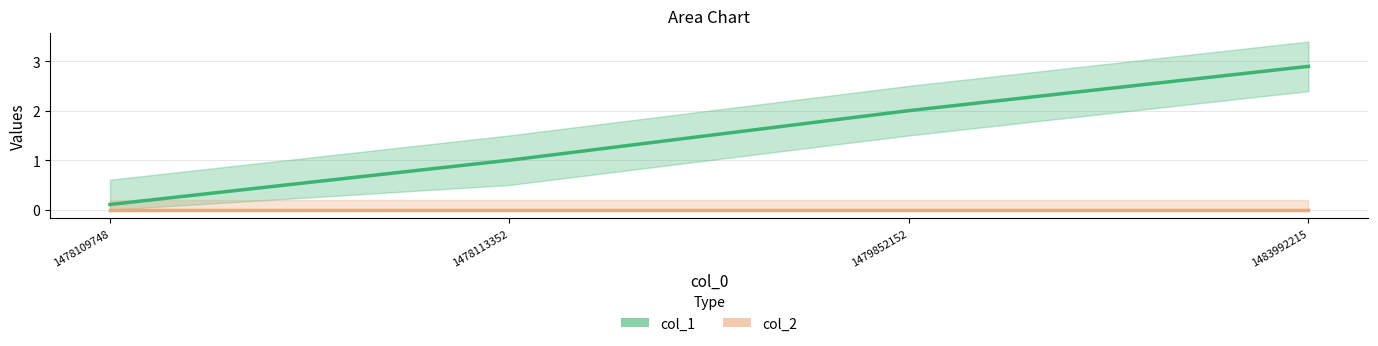

True or false: col_1 has a value of 0.4 at 1479852152.

False